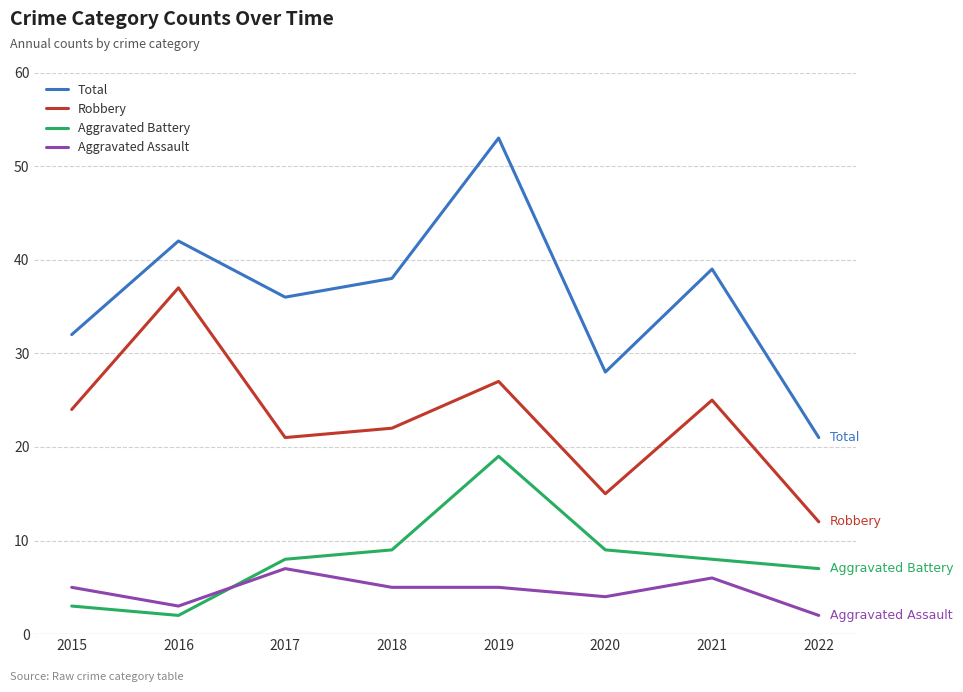

The Total series shows 33 at 2022. True or false?

False